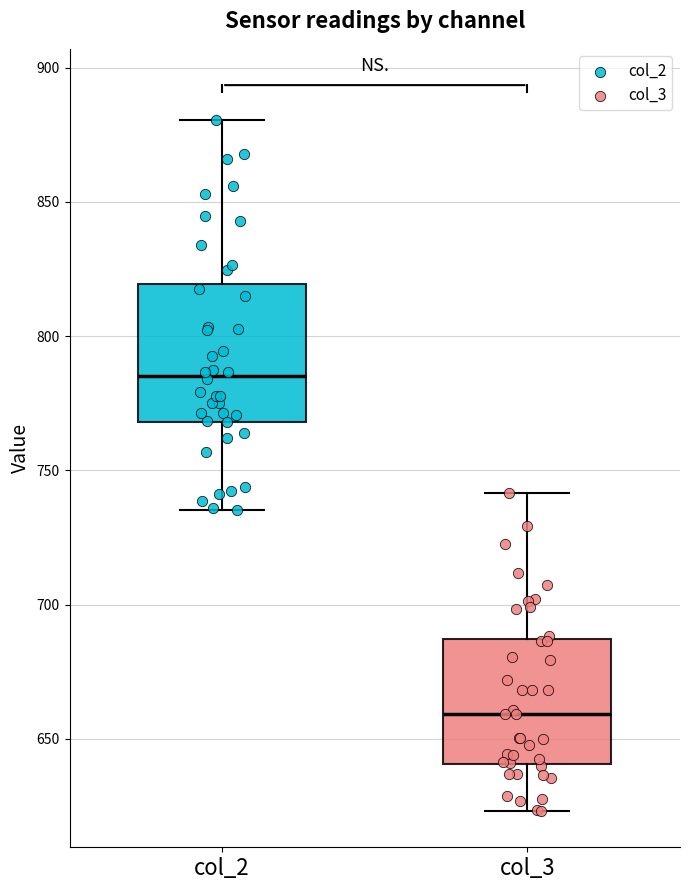

Reading left to right, read every box against the y-axis: the position of its median line, the range the box covers, and the ends of its whiskers. The values are not printed on the chart, so give them approximately, as read against the axis.

col_2: median 785, box 770 to 820, whiskers 735 to 880
col_3: median 660, box 640 to 685, whiskers 625 to 740